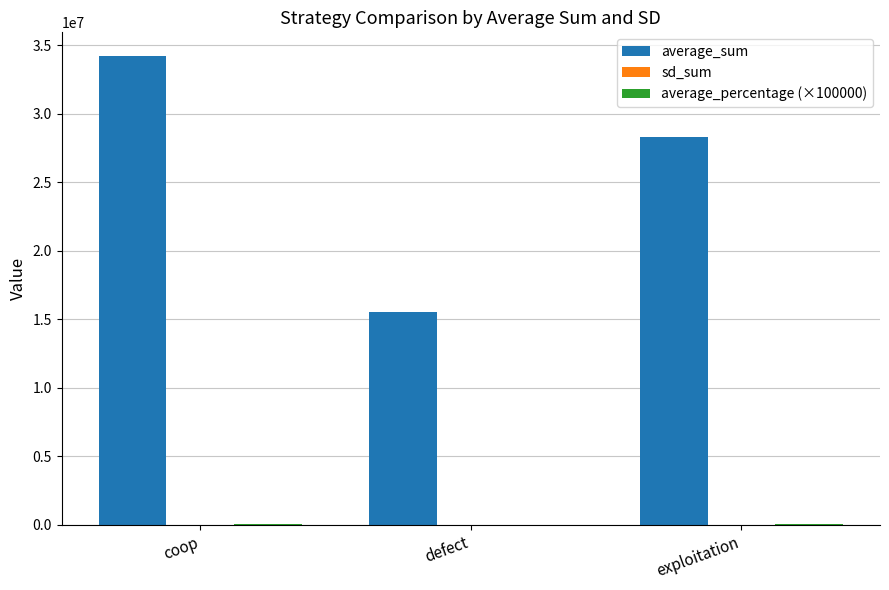

Between coop and exploitation, which series saw the biggest shift?

average_sum